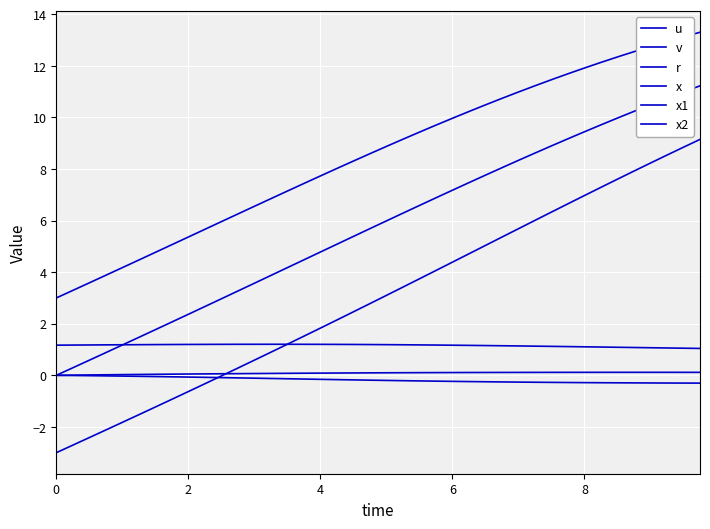

How many values in the x series exceed 5?

23